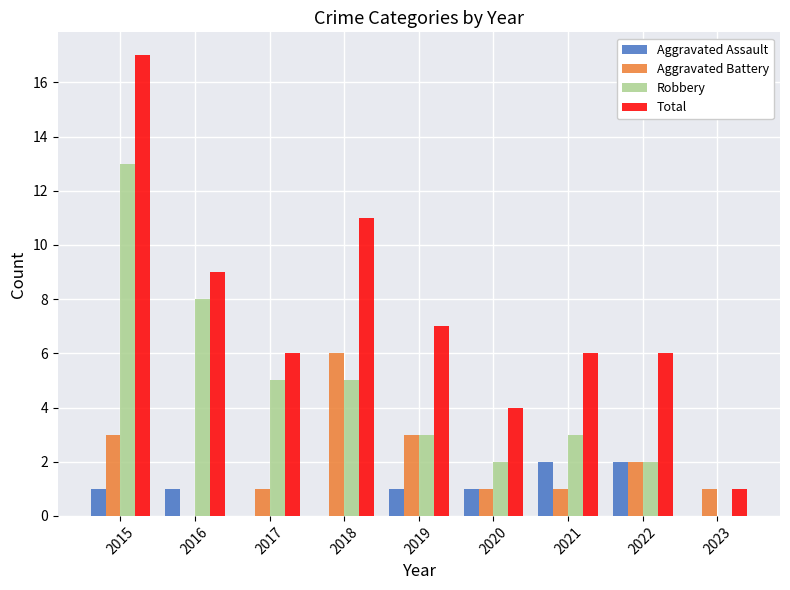

What is the average value of the Total series?

7